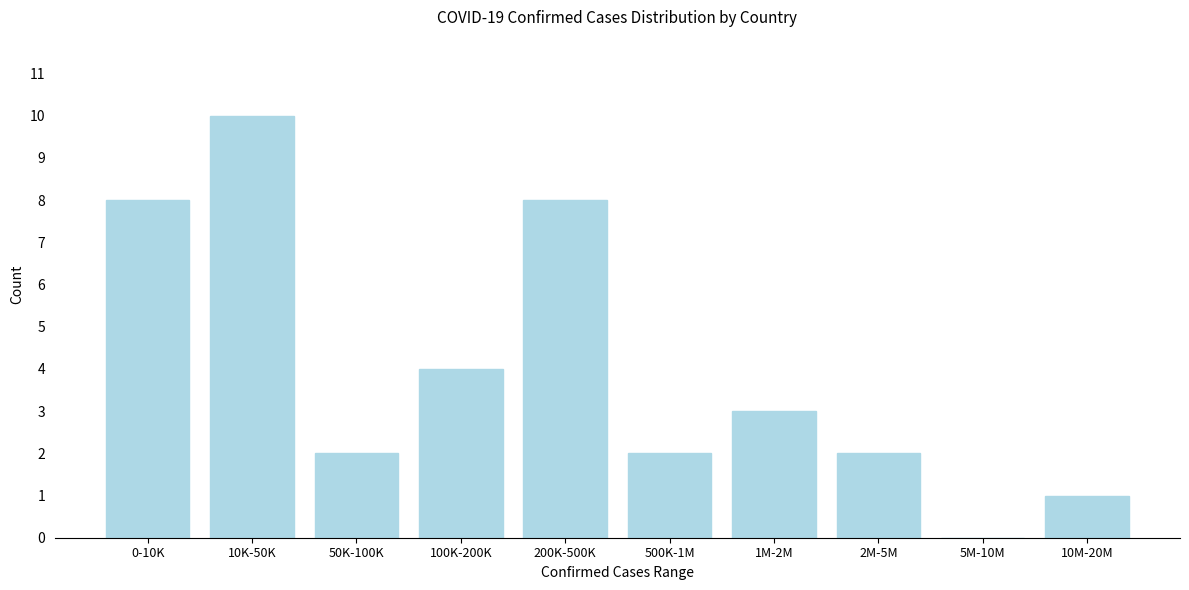

Reading right to left, transcribe all the data shown in this chart.

10M-20M=1	5M-10M=0	2M-5M=2	1M-2M=3	500K-1M=2	200K-500K=8	100K-200K=4	50K-100K=2	10K-50K=10	0-10K=8